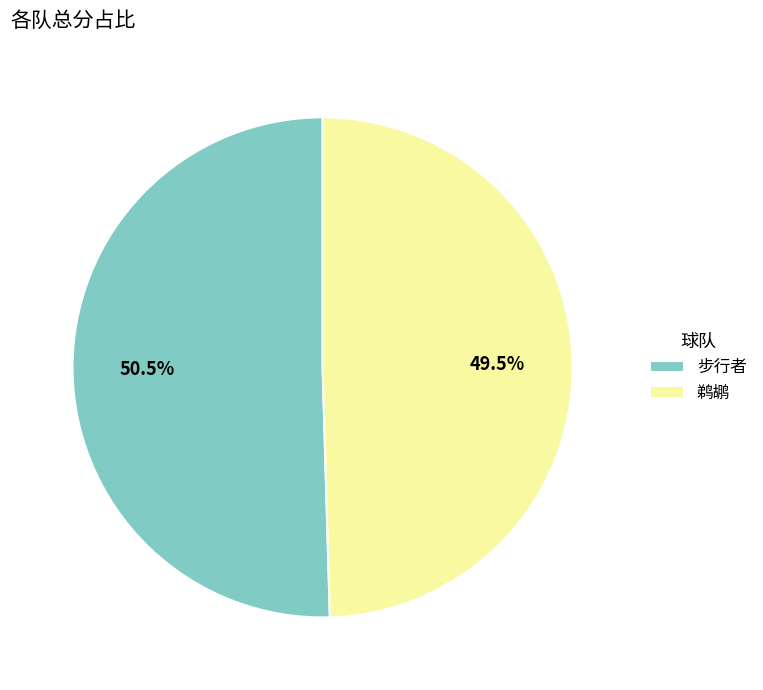

Between 步行者 and 鹈鹕, which is larger?

步行者